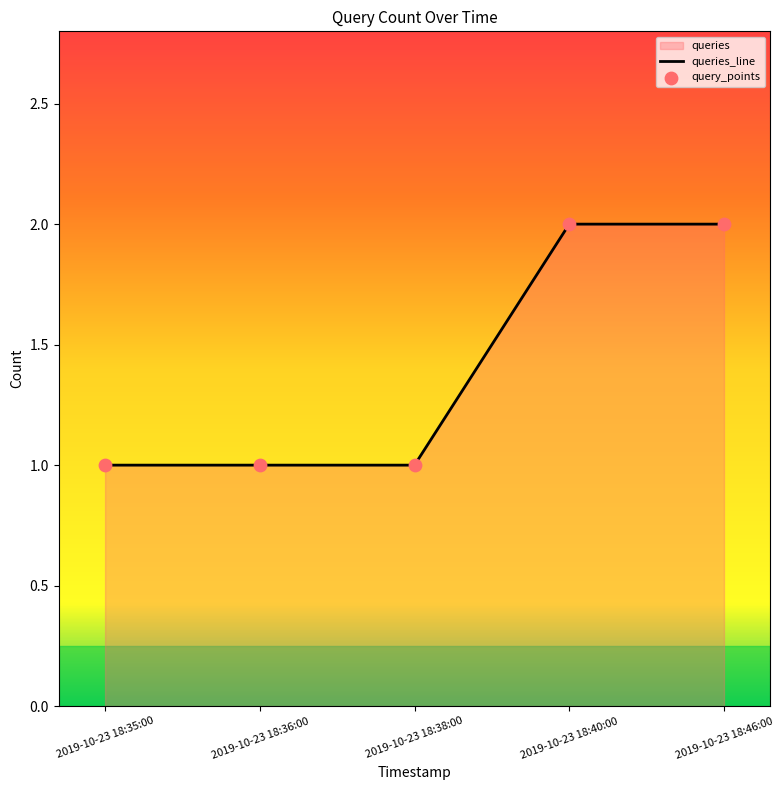

True or false: the data shows 2 at 2019-10-23 18:46:00.

True